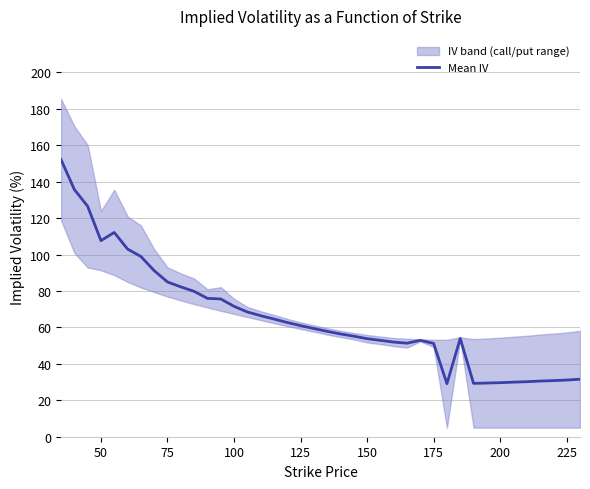

What is the lowest value of the Mean IV series?

29.1